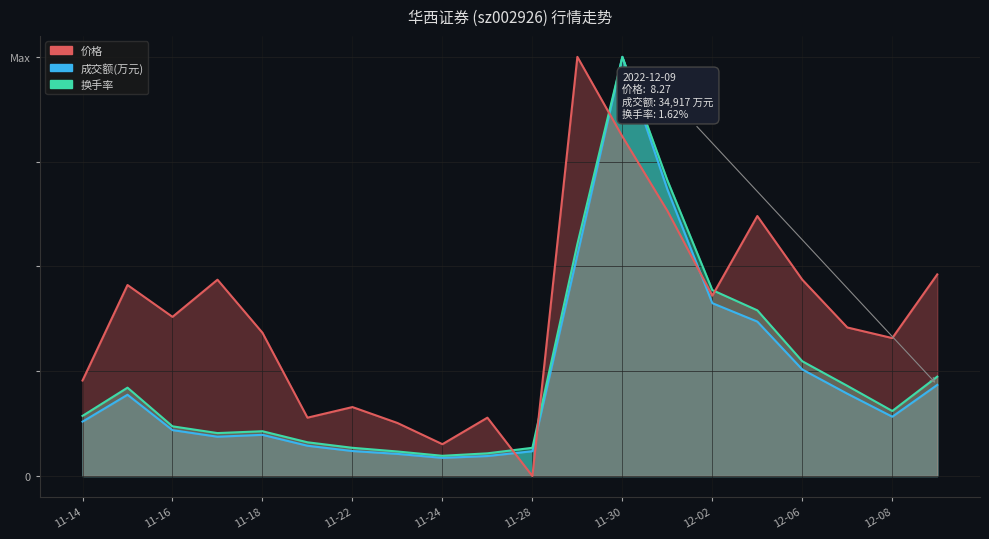

What is the sum of all 换手率 values?

35.3